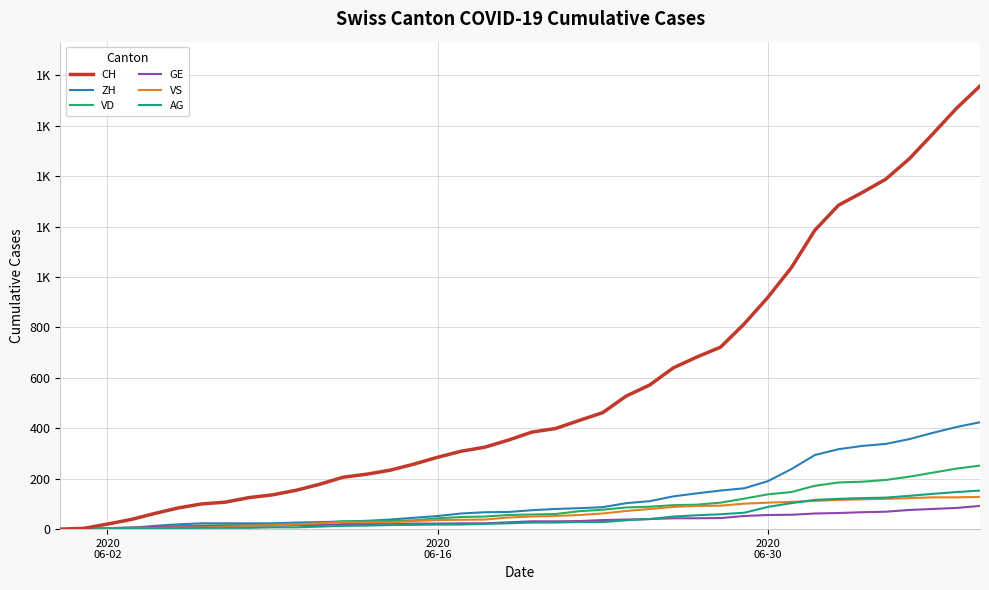

What are all the series names shown in the legend?

CH, ZH, VD, GE, VS, AG